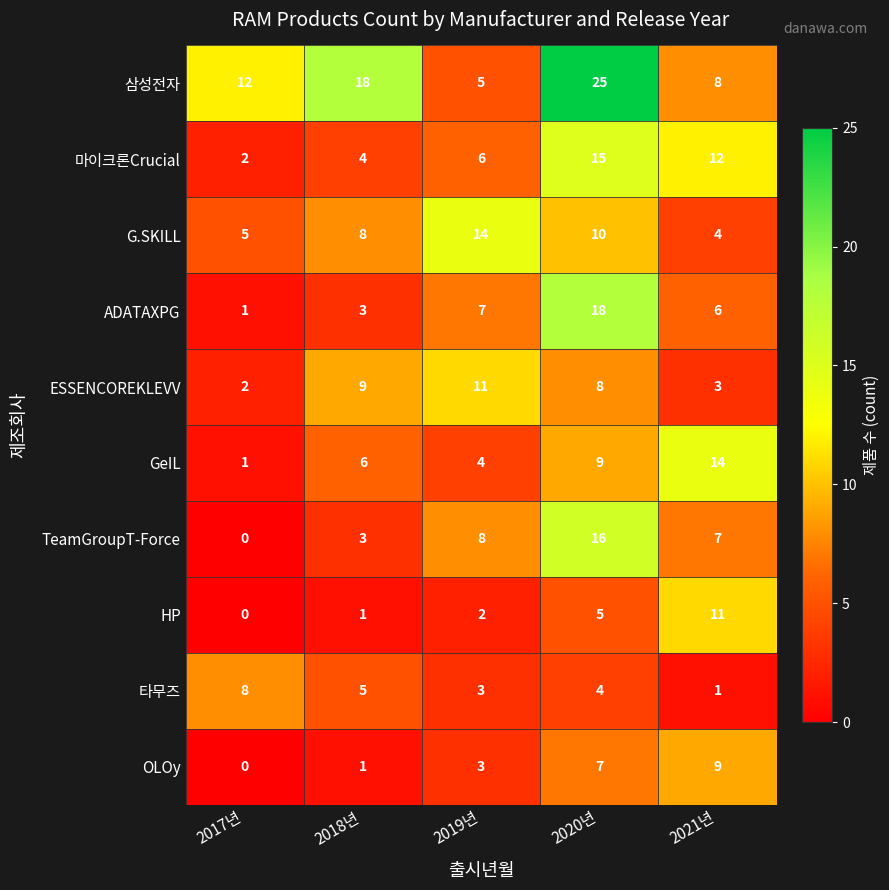

How many 타무즈 values are between 3 and 5?

3